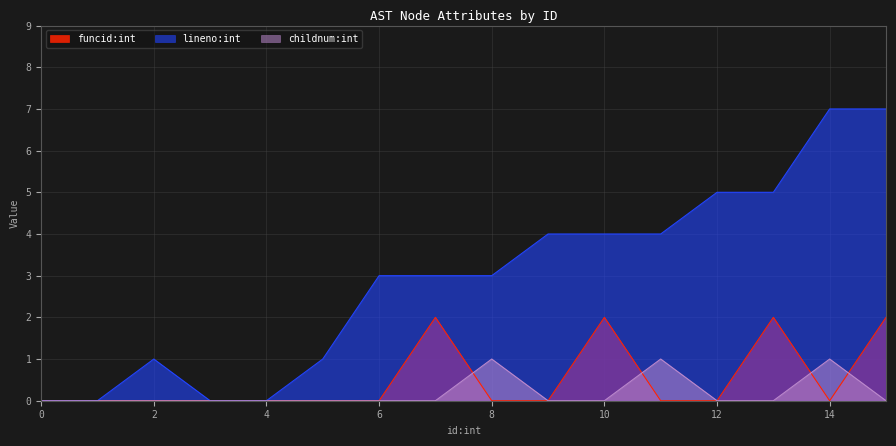

How many lines are shown in the chart?

3